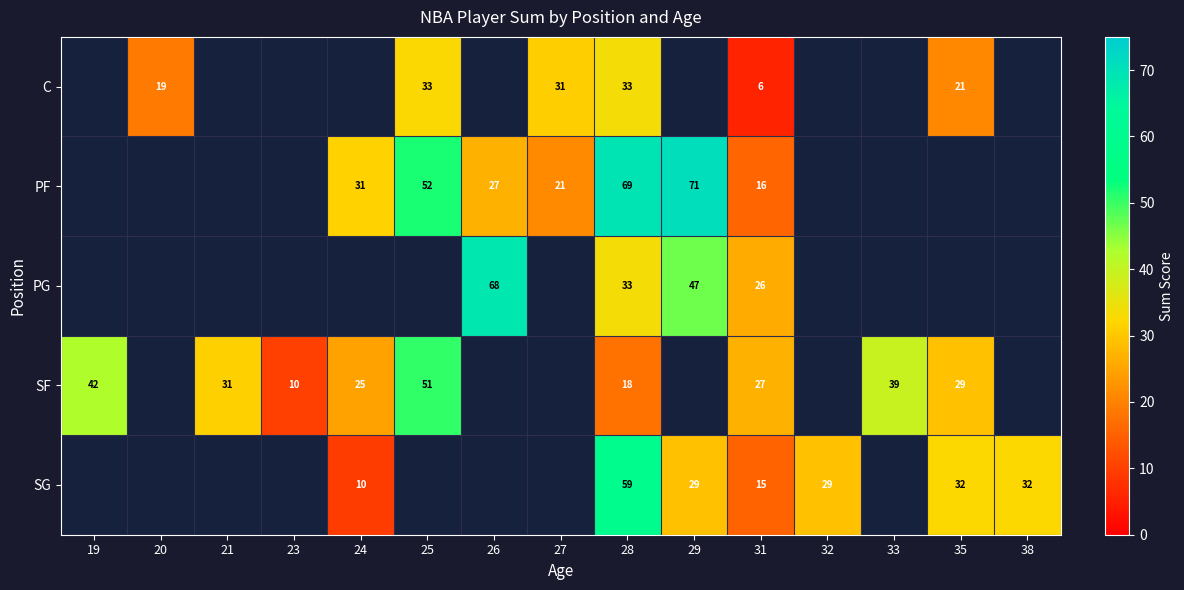

How many categories are shown in the chart?

15